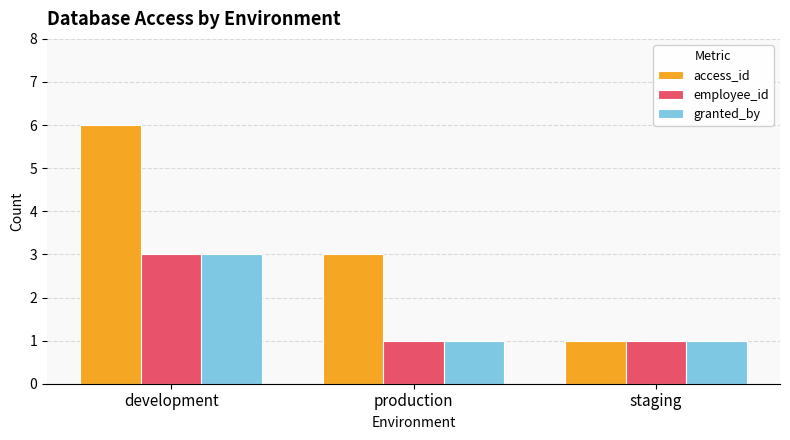

What is the greatest value displayed?

6